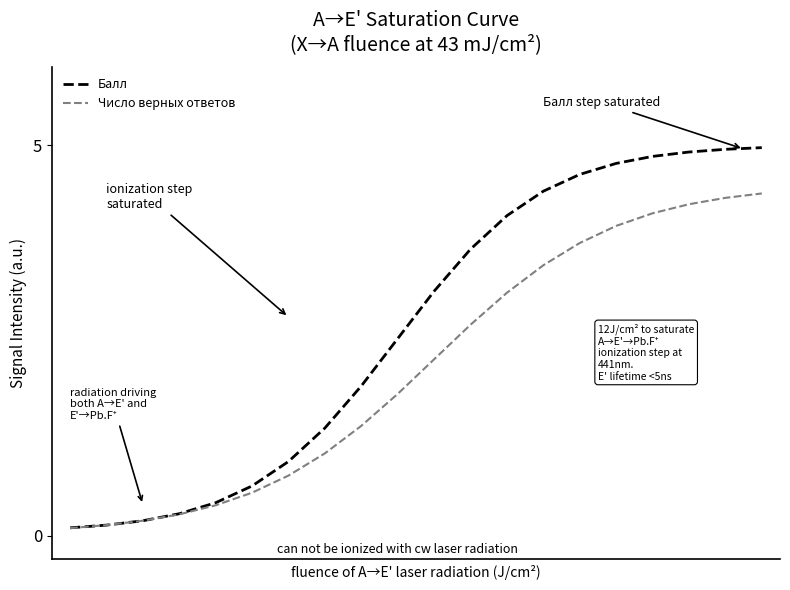

List the series in order of their peak value, highest first.

Балл, Число верных ответов